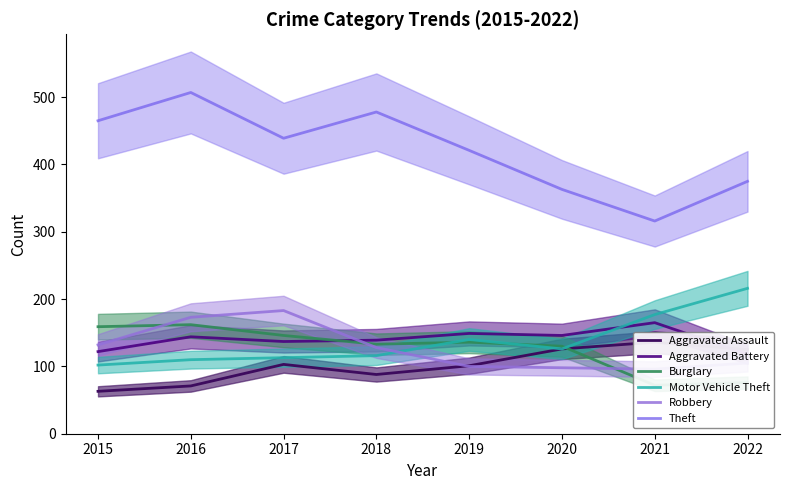

At which label does Aggravated Battery reach its minimum?

2022